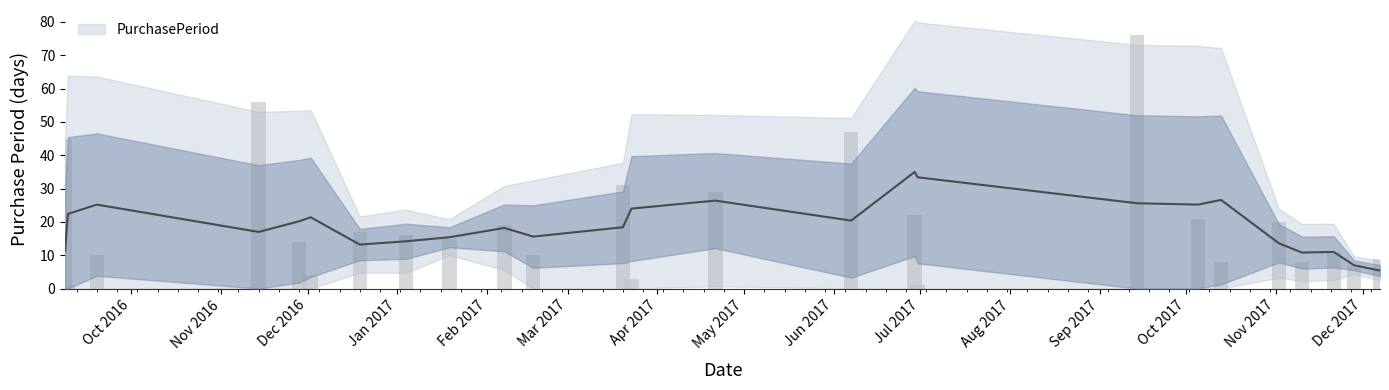

Does the chart contain any negative values?

No